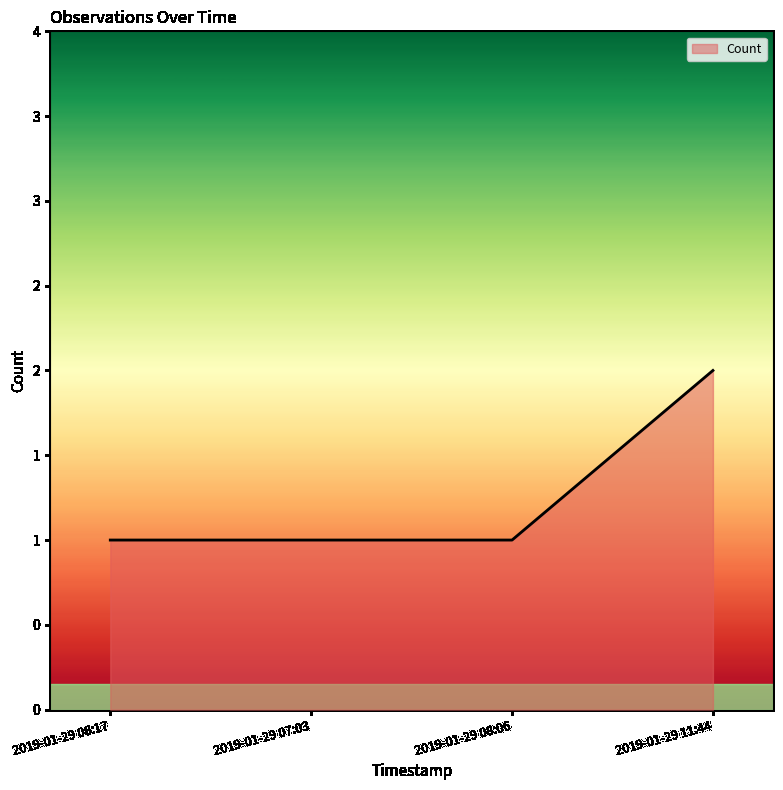

What is the maximum value shown in the chart?

2